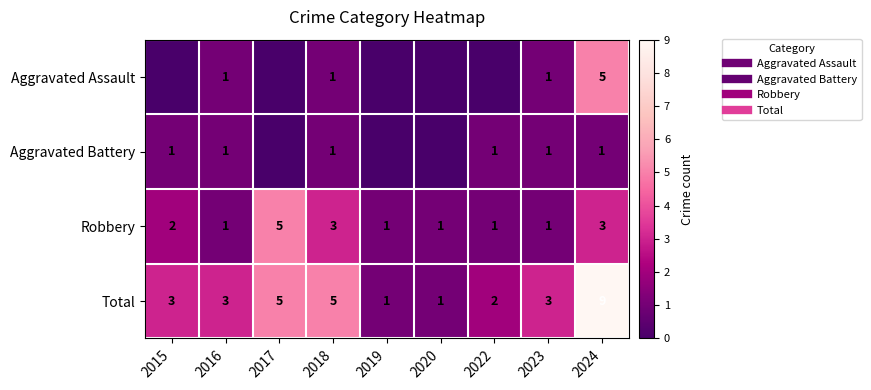

How many positive values does the Aggravated Battery series have?

6